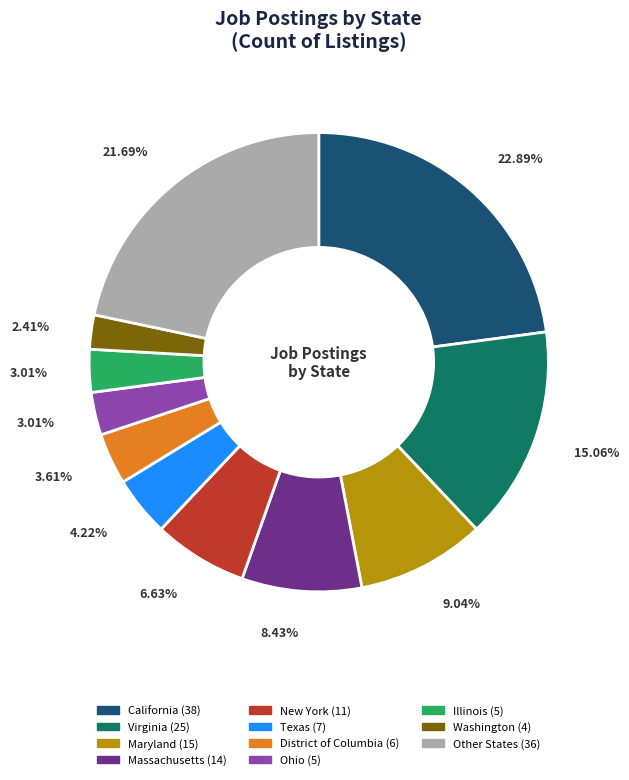

How many segments does this pie chart have?

11